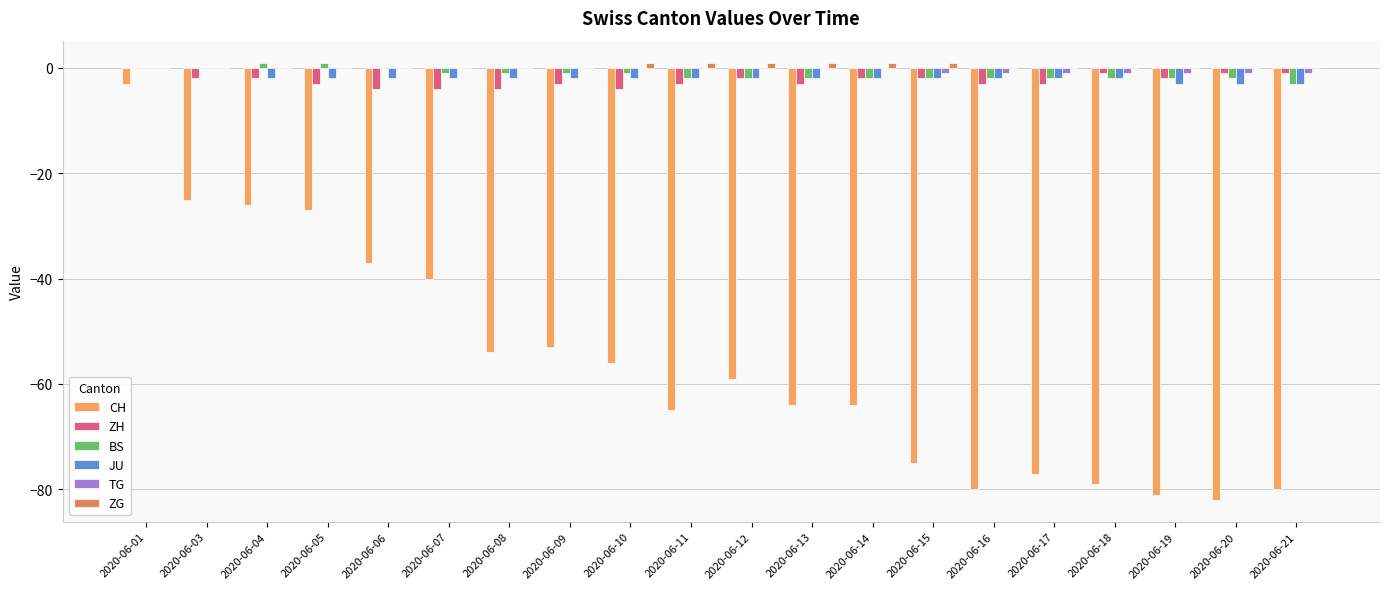

What is the spread (max minus min) of values at 2020-06-14?

65